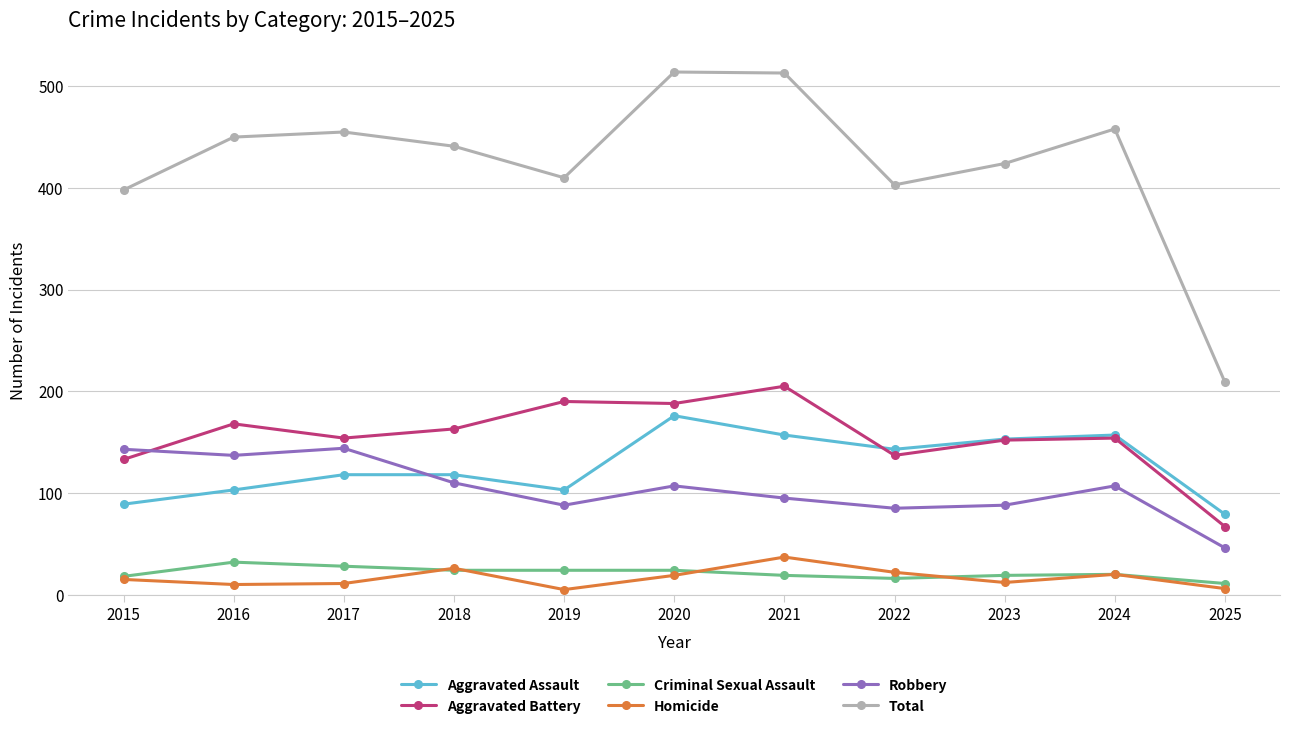

How many lines are shown in the chart?

6